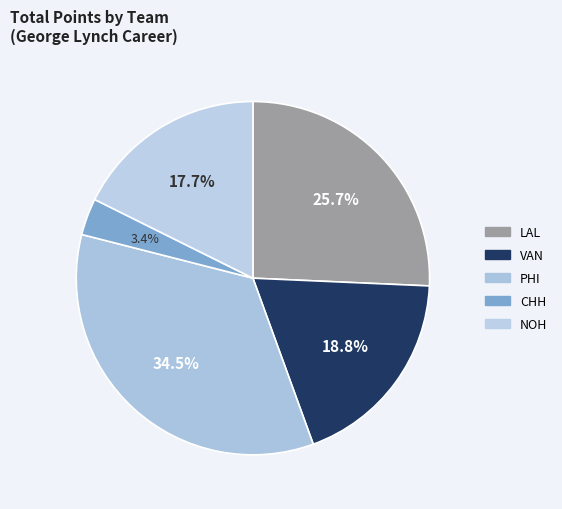

To the nearest percent, what is the difference between the PHI and CHH slice percentages?

31%